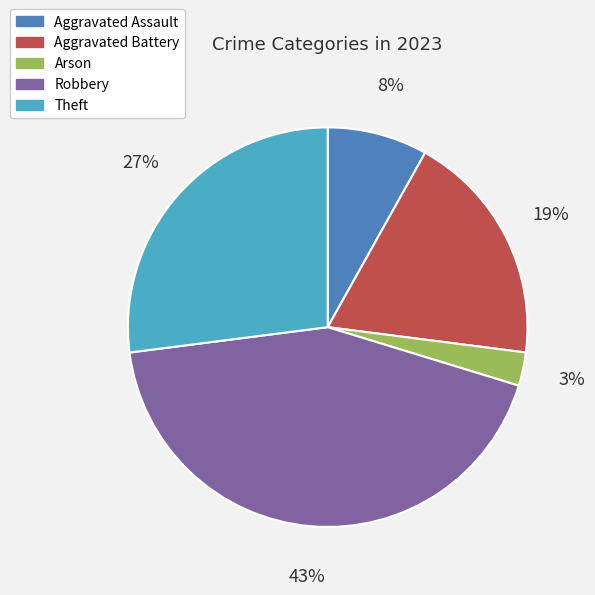

How many slices are in this pie chart?

5